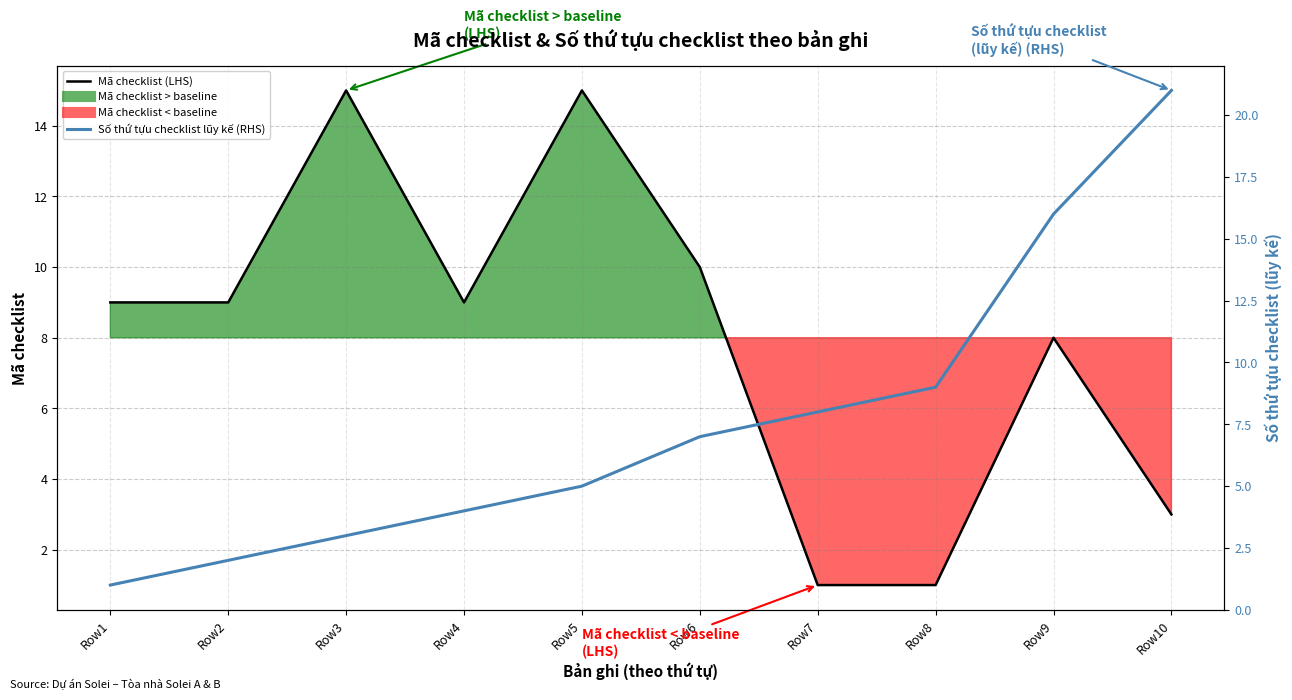

What is the difference between the highest and lowest values at Row7?

7